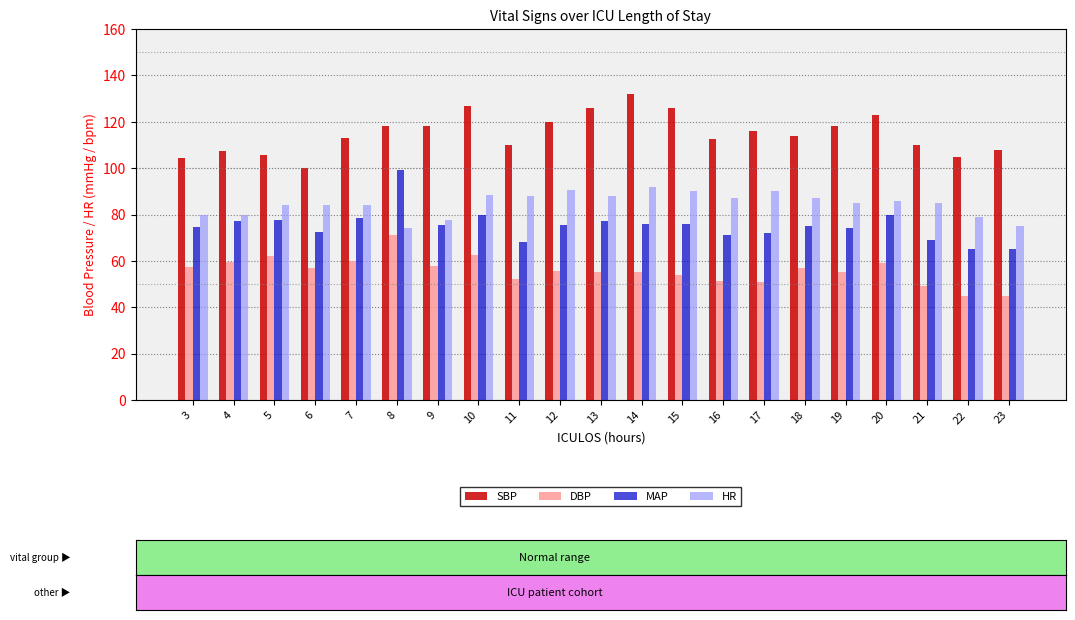

At 7, list the series in order from largest to smallest.

SBP, HR, MAP, DBP